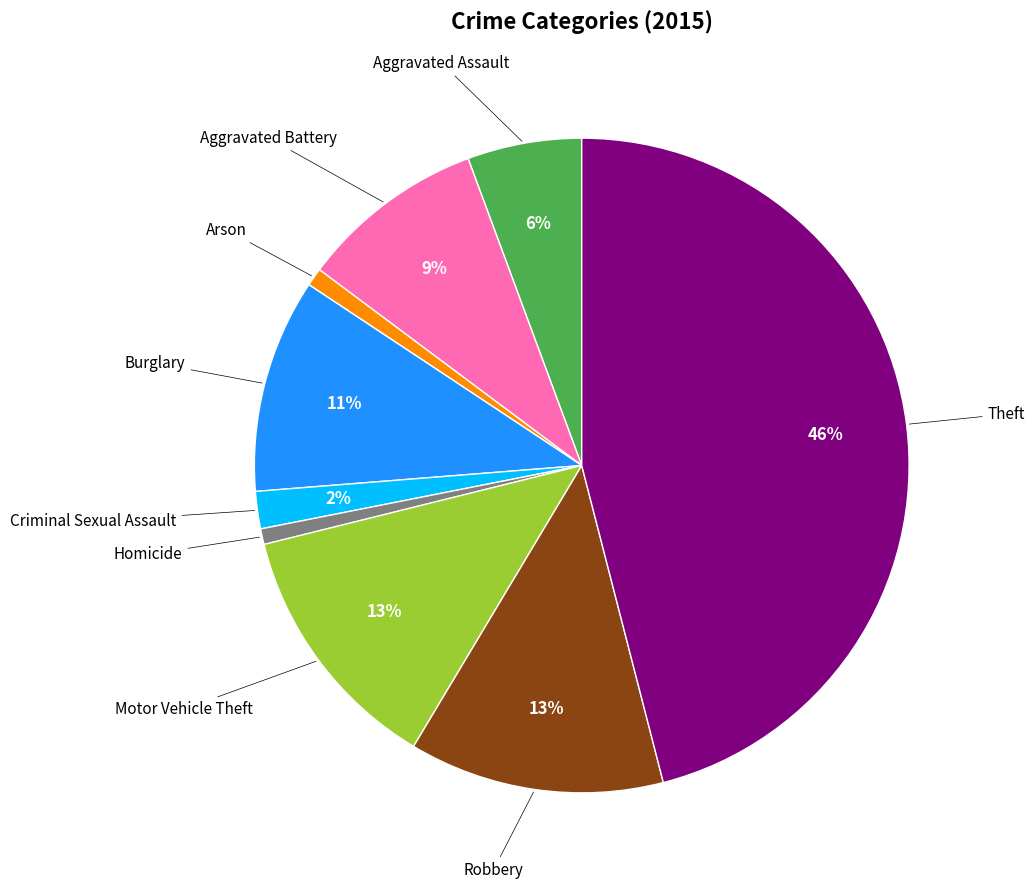

Is there any slice that represents more than half of the pie?

No